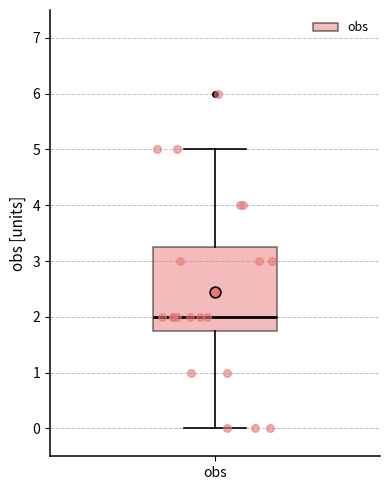

Where is the lower edge of the box for obs on the y-axis? The values are not printed on the chart, so give them approximately, as read against the axis.

1.8